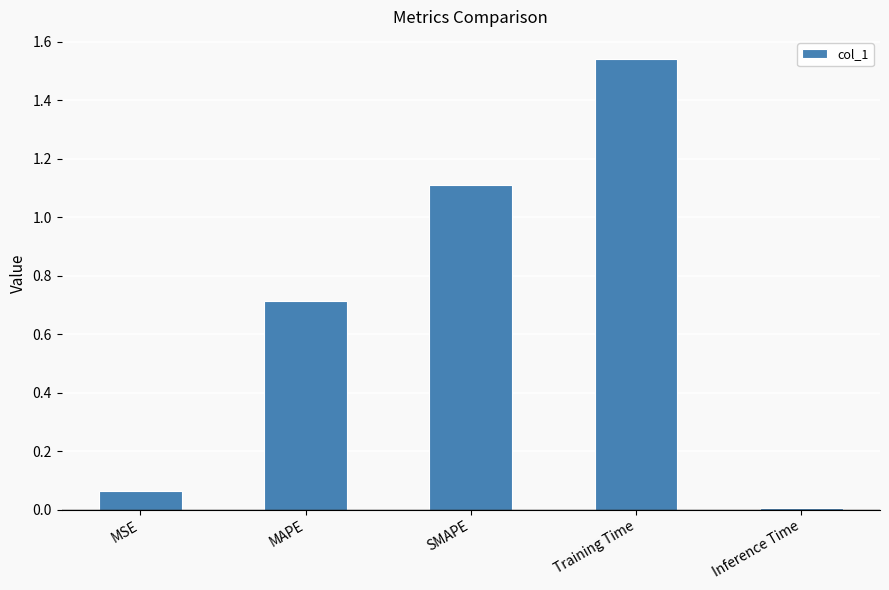

What is the sum of the values at MAPE and SMAPE?

1.8